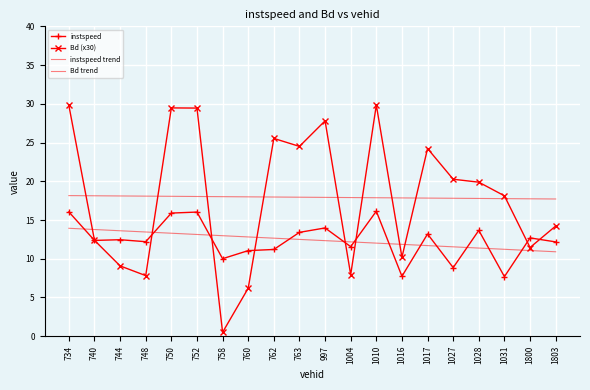

List the labels in order of instspeed value, largest first.

1010, 734, 752, 750, 997, 1028, 763, 1017, 1800, 744, 740, 748, 1803, 1004, 762, 760, 758, 1027, 1016, 1031